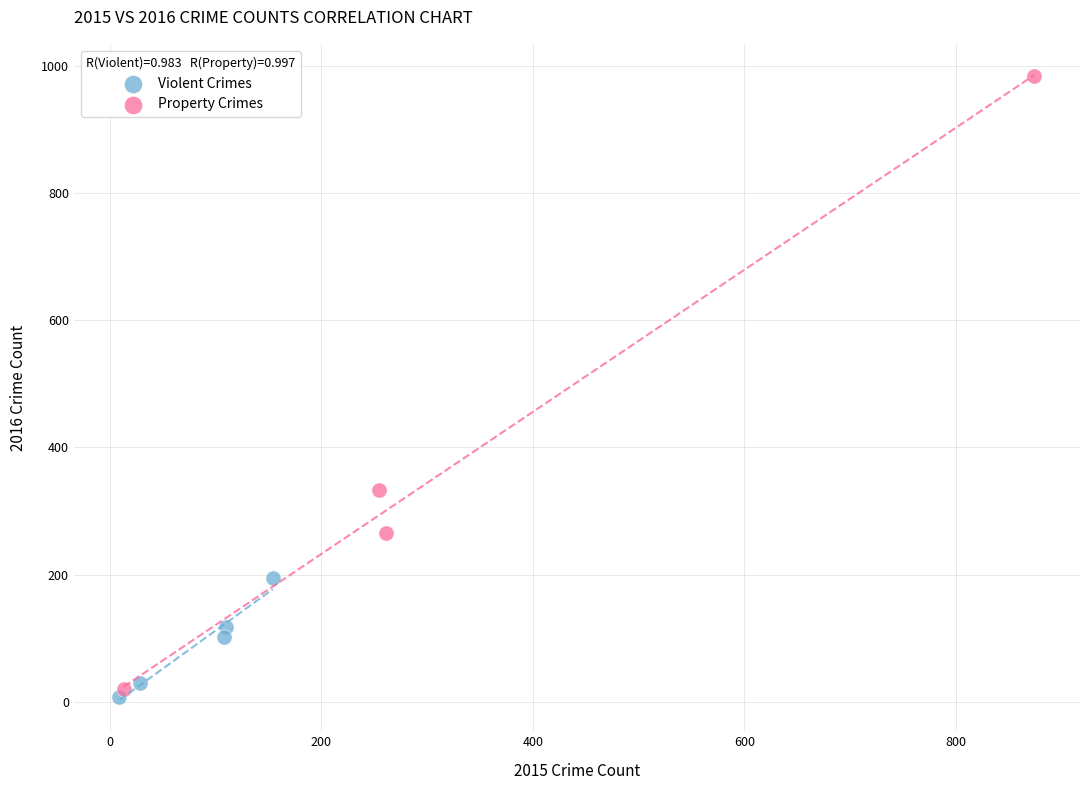

What are all the series names shown in the legend?

Violent Crimes, Property Crimes